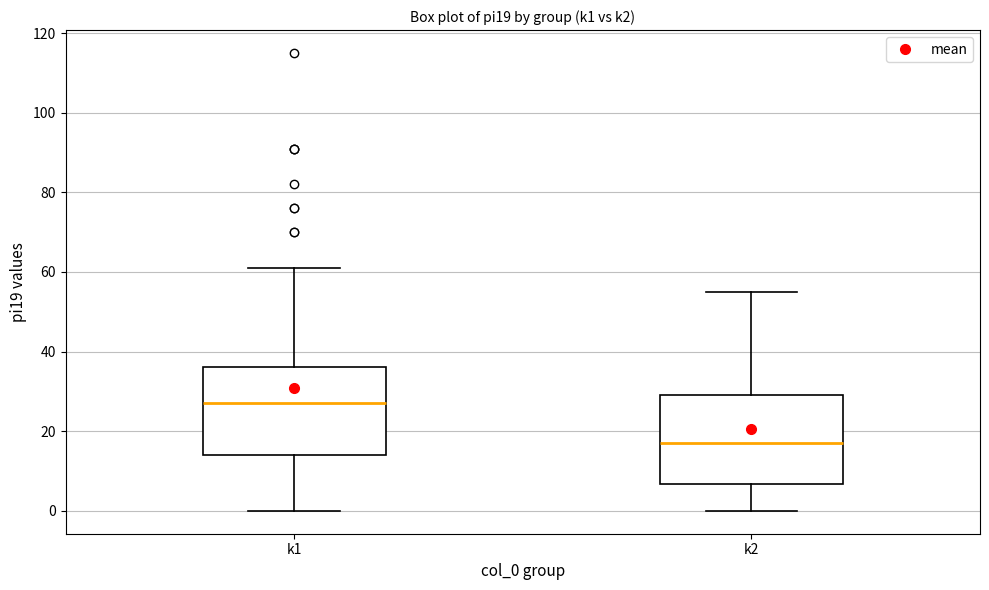

Where is the upper edge of the box for k1 on the y-axis? The values are not printed on the chart, so give them approximately, as read against the axis.

36